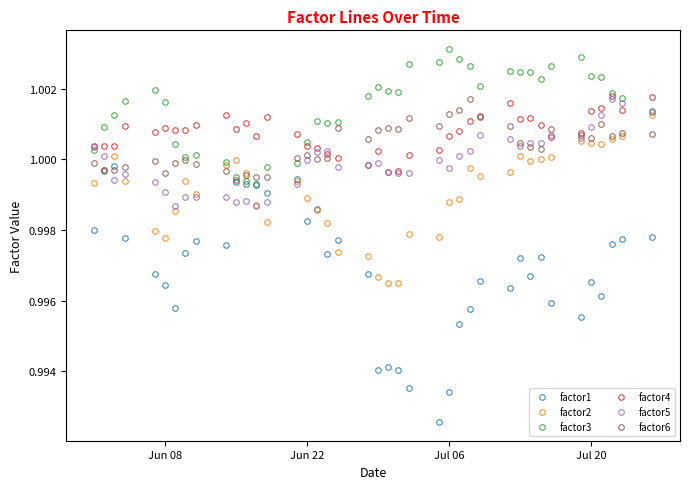

Which series has the largest range (max minus min)?

factor1